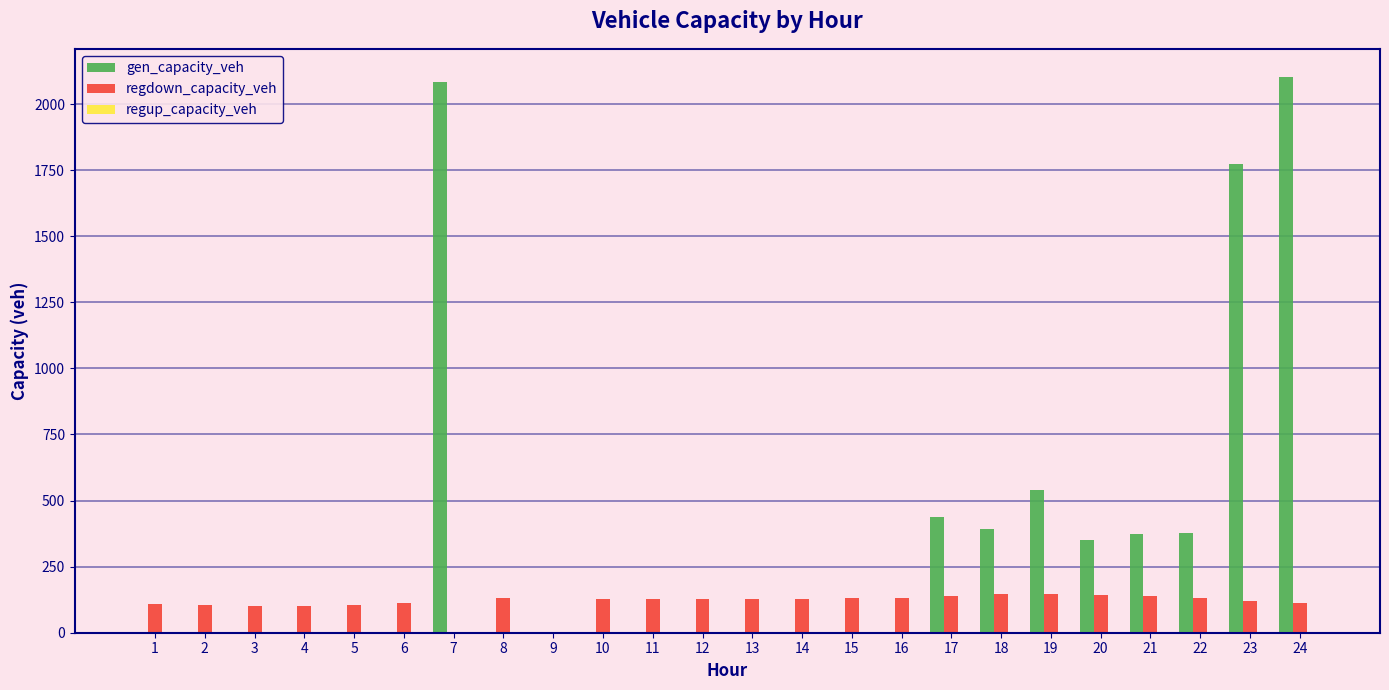

What is the total value across all series at 5?

104.9